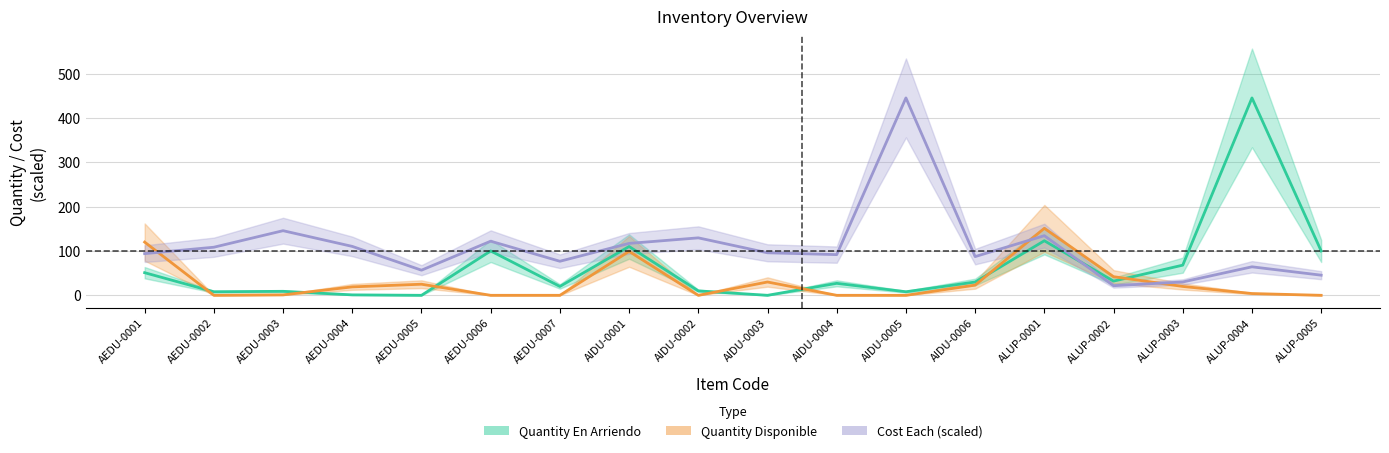

Is it true that Cost Each equals 21.6 at ALUP-0002?

True